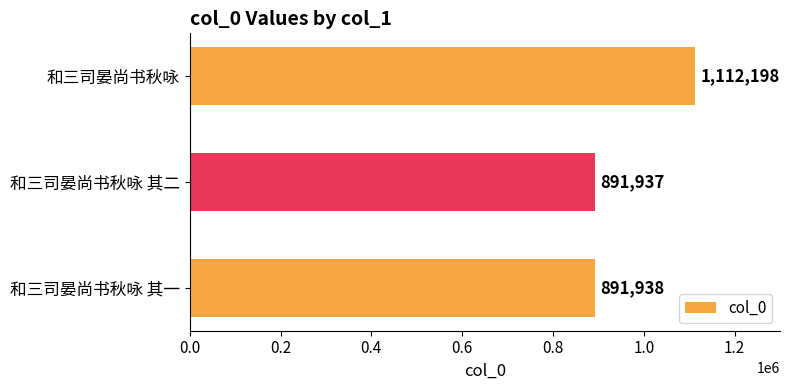

Reading top to bottom, transcribe all the data shown in this chart.

1112198	891937	891938